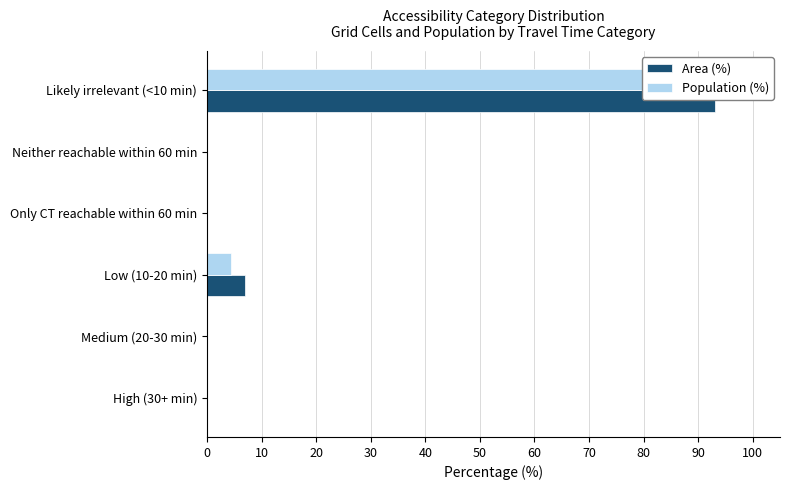

True or false: Area (%) has a value of 51.4 at Medium (20-30 min).

False